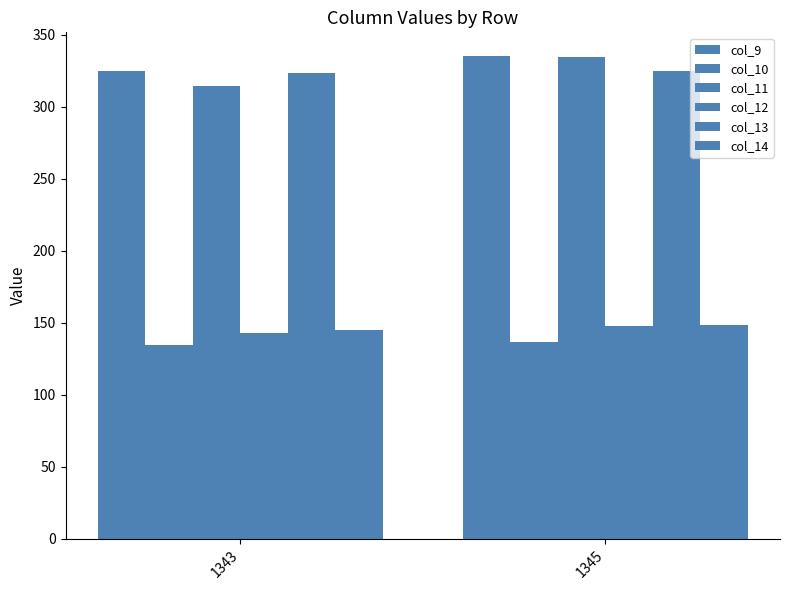

What is the difference between the highest and lowest values at 1345?

198.7